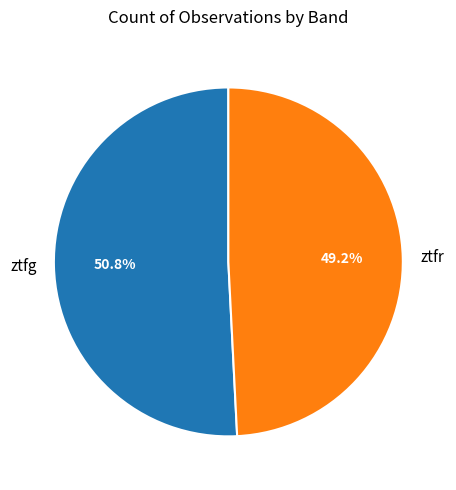

To the nearest percent, what is the difference between the ztfg and ztfr slice percentages?

2%